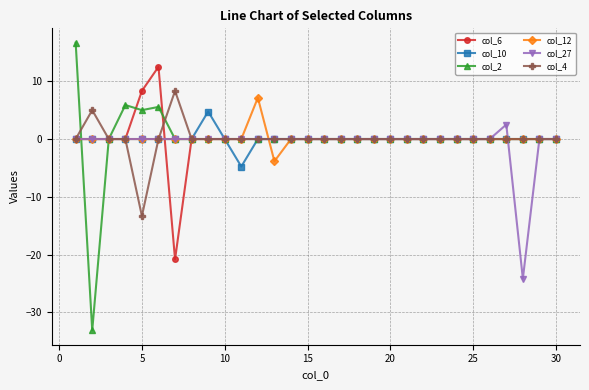

Which series has the widest spread of values?

col_2